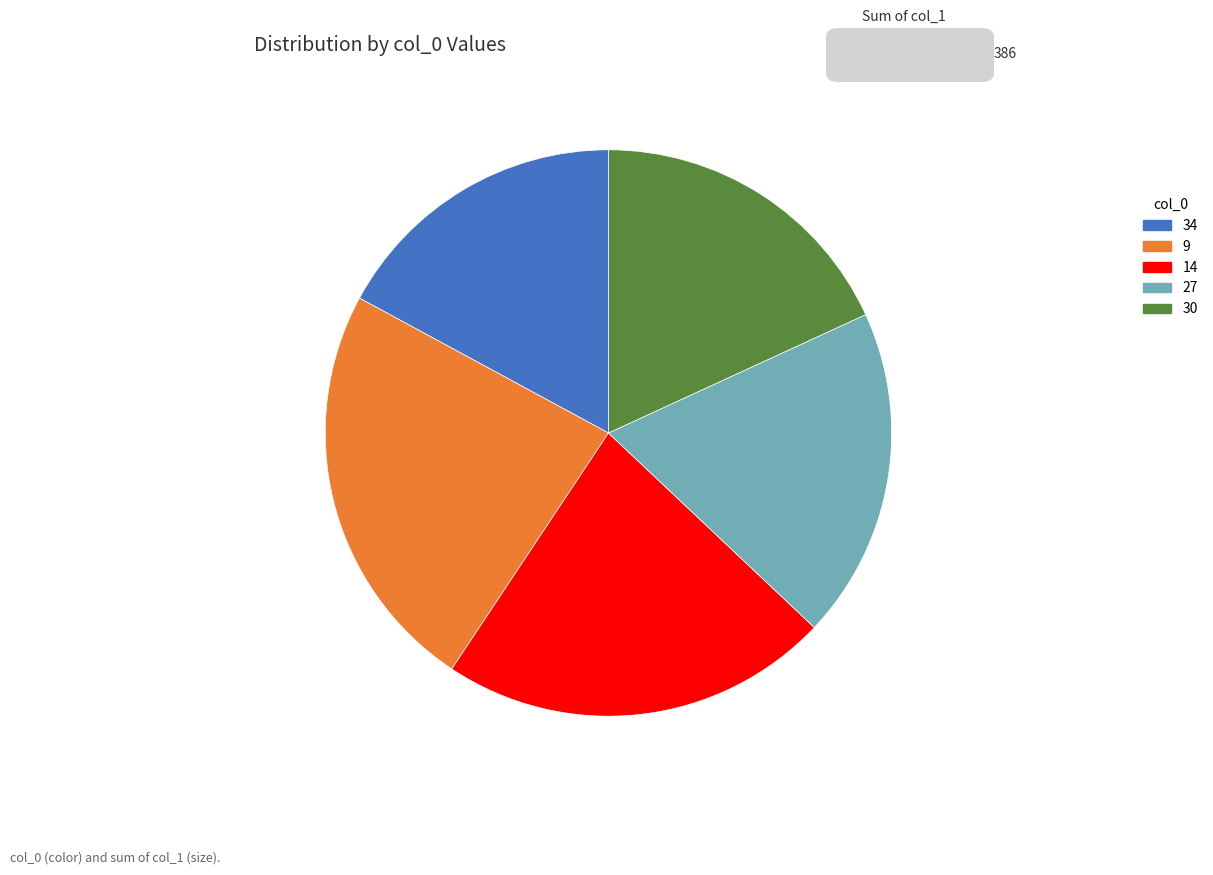

Count the number of slices in the pie.

5